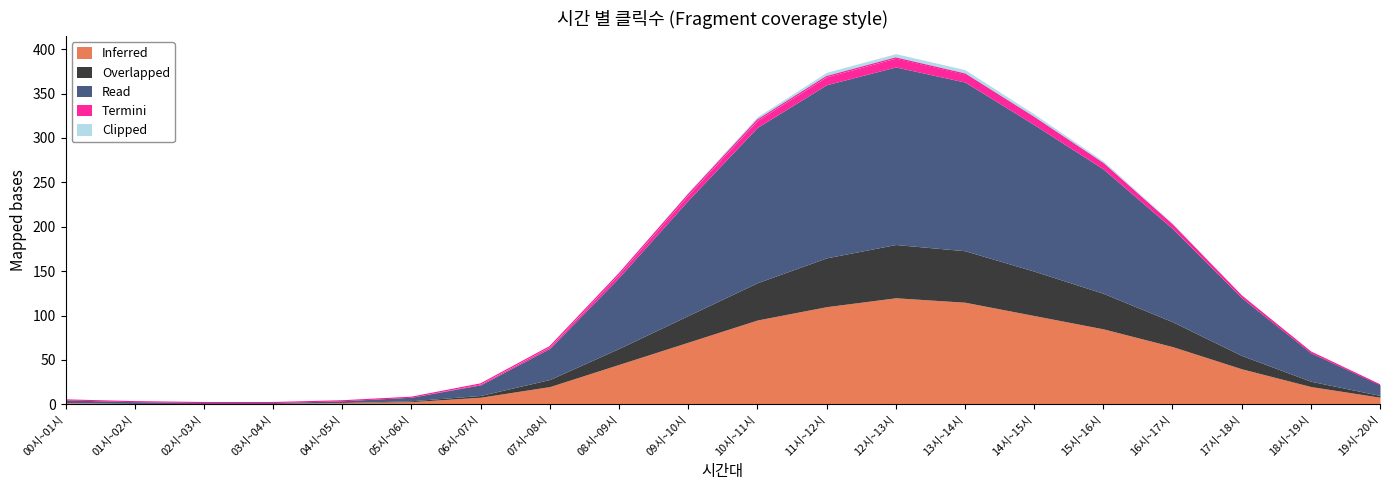

At which label does Clipped reach its peak?

11시~12시